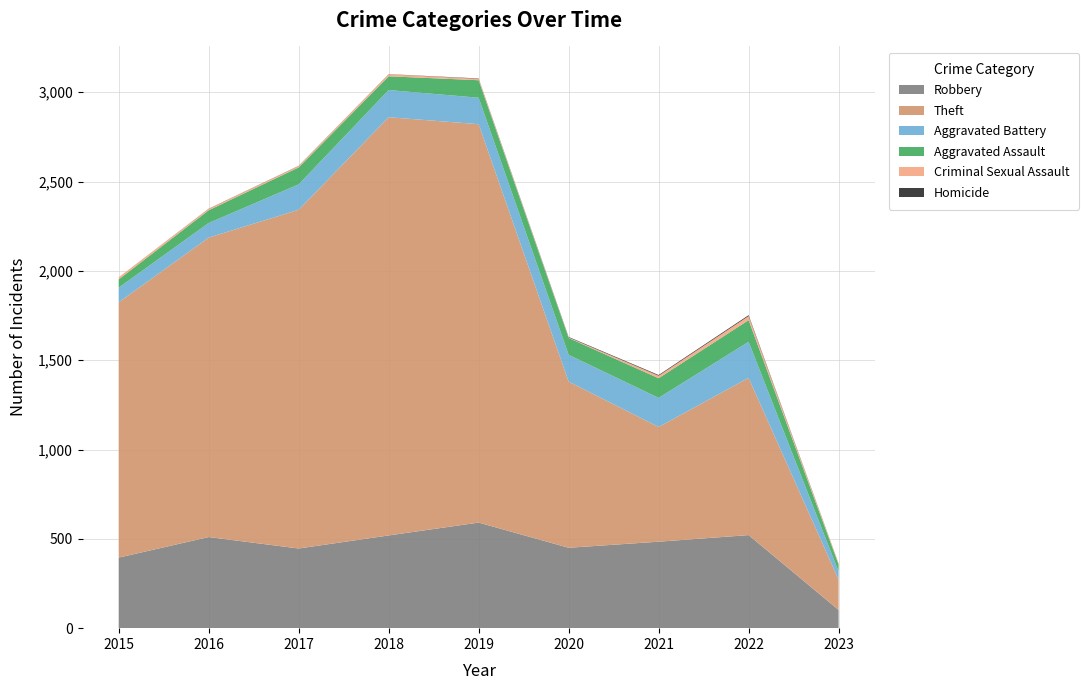

Reading right to left, transcribe all the data shown in this chart.

Robbery: 102	521	484	450	591	519	446	510	395
Theft: 170	880	642	930	2230	2341	1896	1676	1429
Aggravated Battery: 45	202	163	150	148	152	142	82	82
Aggravated Assault: 39	121	110	94	98	77	95	71	46
Criminal Sexual Assault: 6	23	14	3	8	11	8	8	12
Homicide: 1	5	4	3	2	1	1	1	0